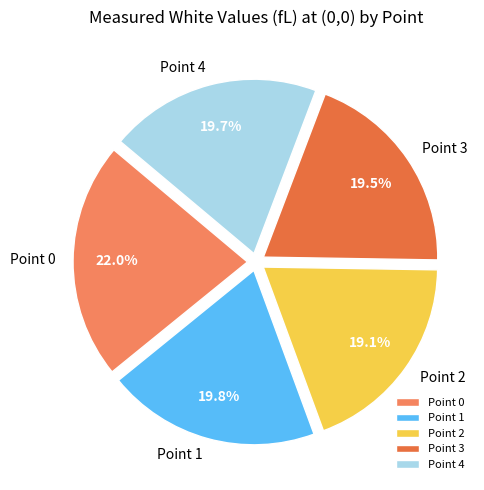

What is the ratio of the value at Point 2 to the value at Point 4?

1.0